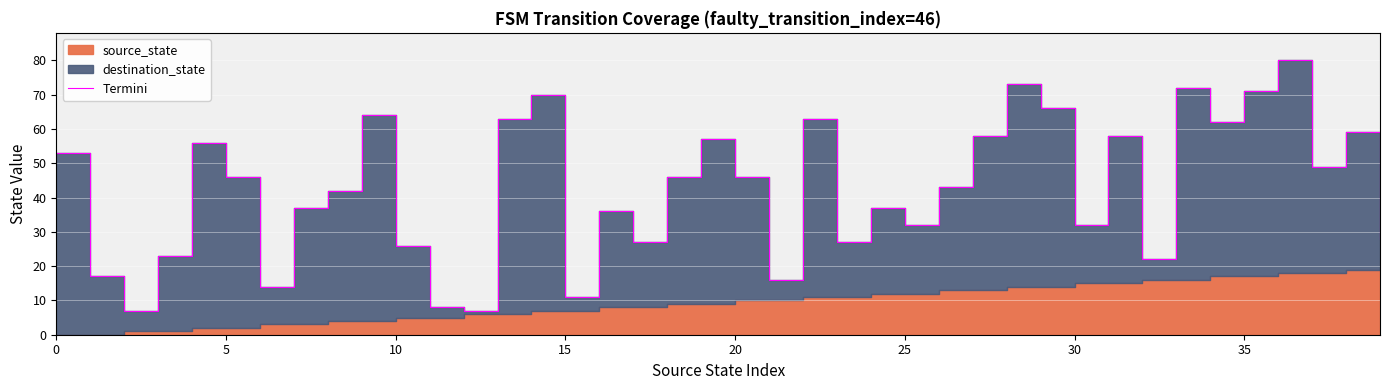

What is the sum of the values at 16 and 33?

108